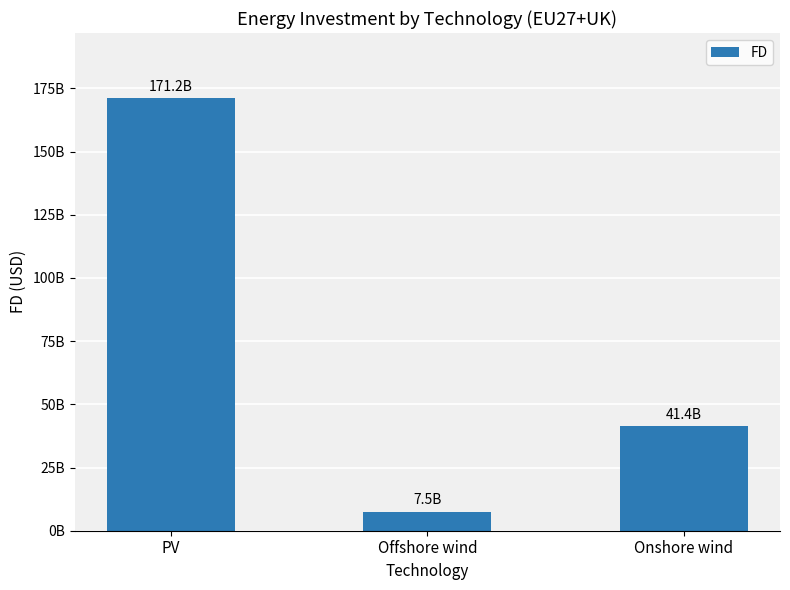

Are the bars grouped side by side (vs. stacked)?

No